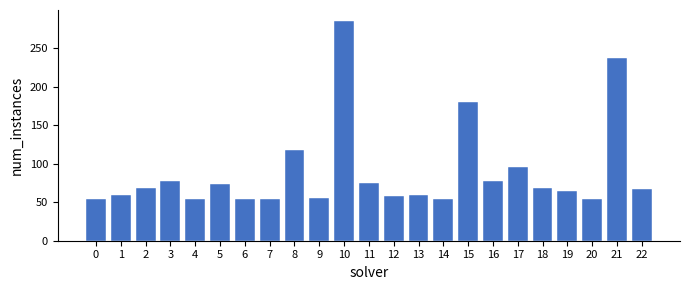

Is it true that the value at 21 is 344?

False